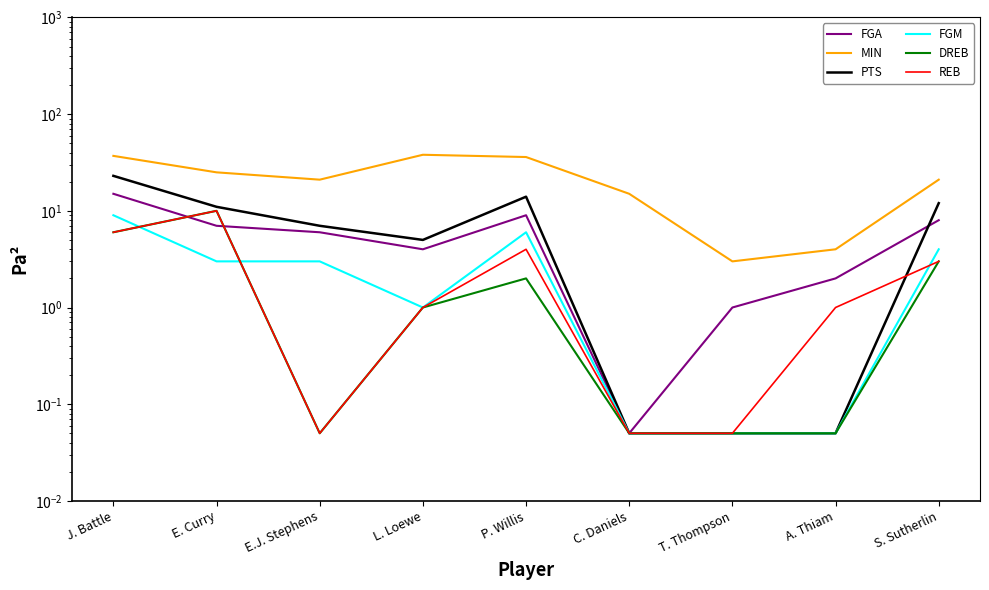

True or false: MIN has a value of 4.0 at A. Thiam.

True